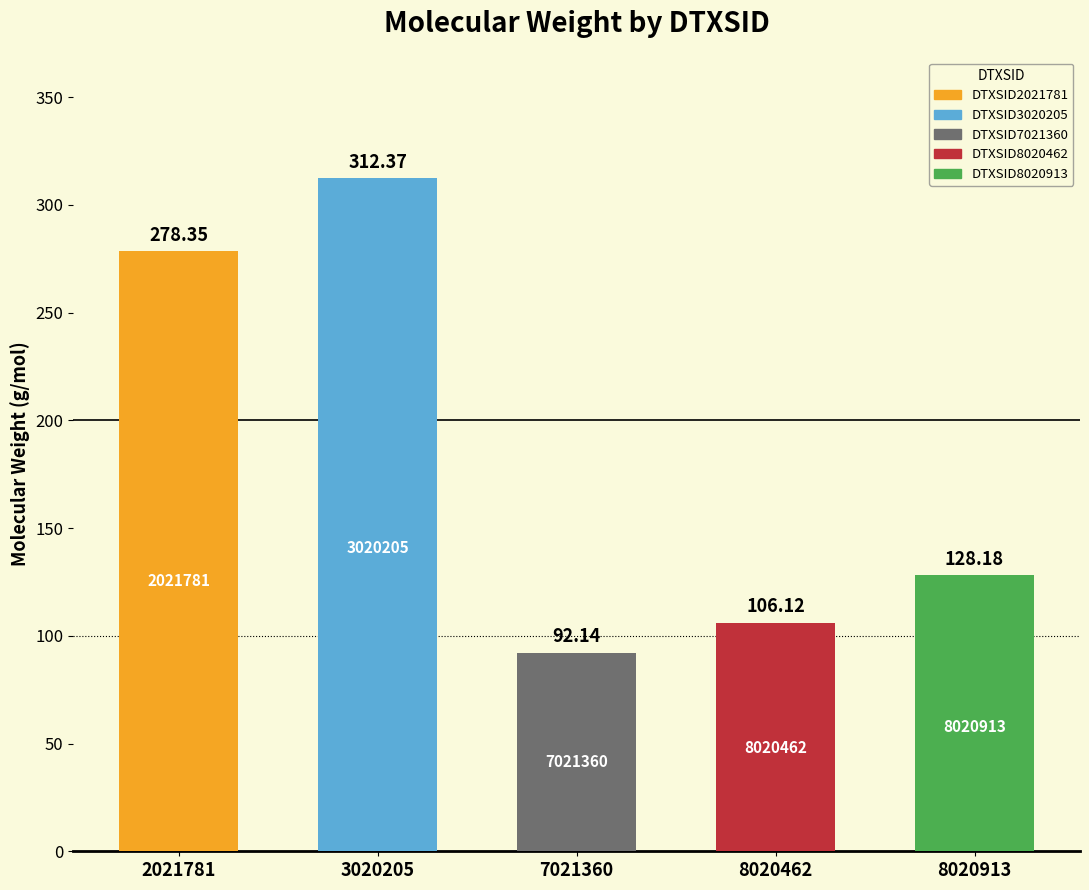

The value at DTXSID7021360 is 92.1. True or false?

True